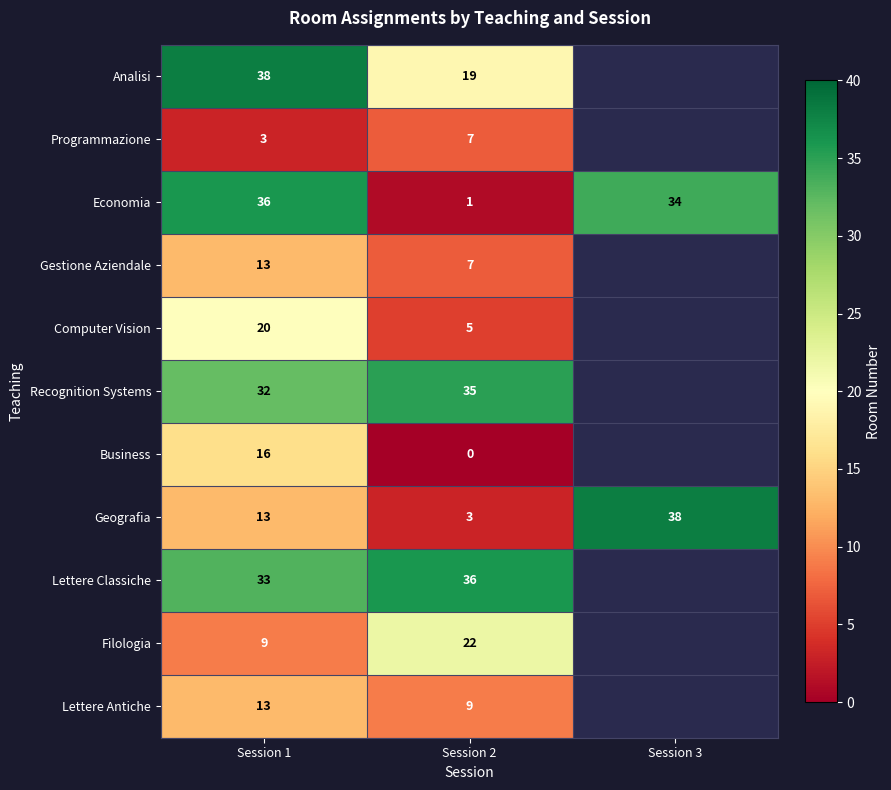

Rank the categories by Economia value from highest to lowest.

Session 1, Session 3, Session 2